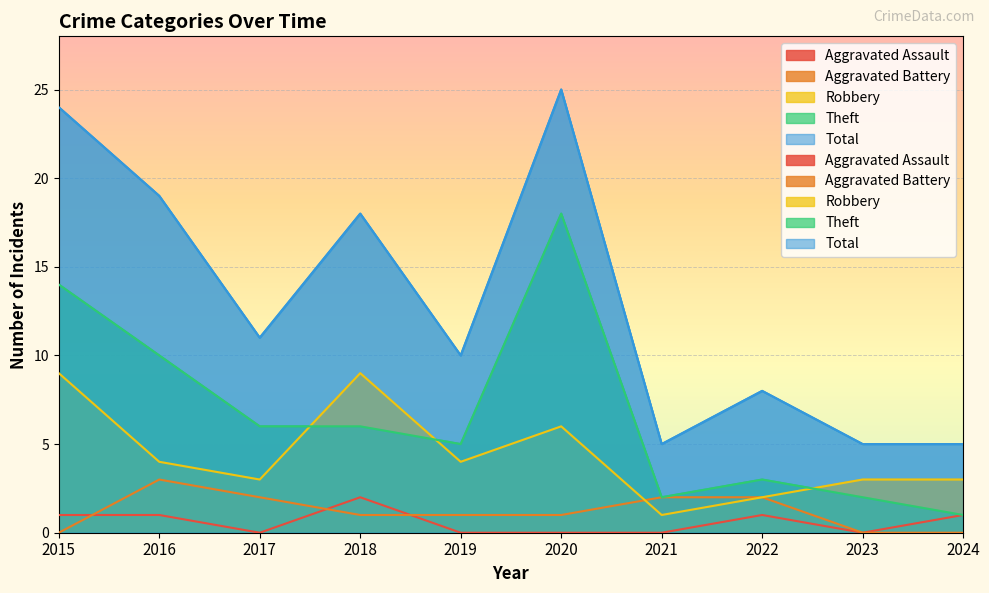

Where does the Theft series first go above 6?

2015